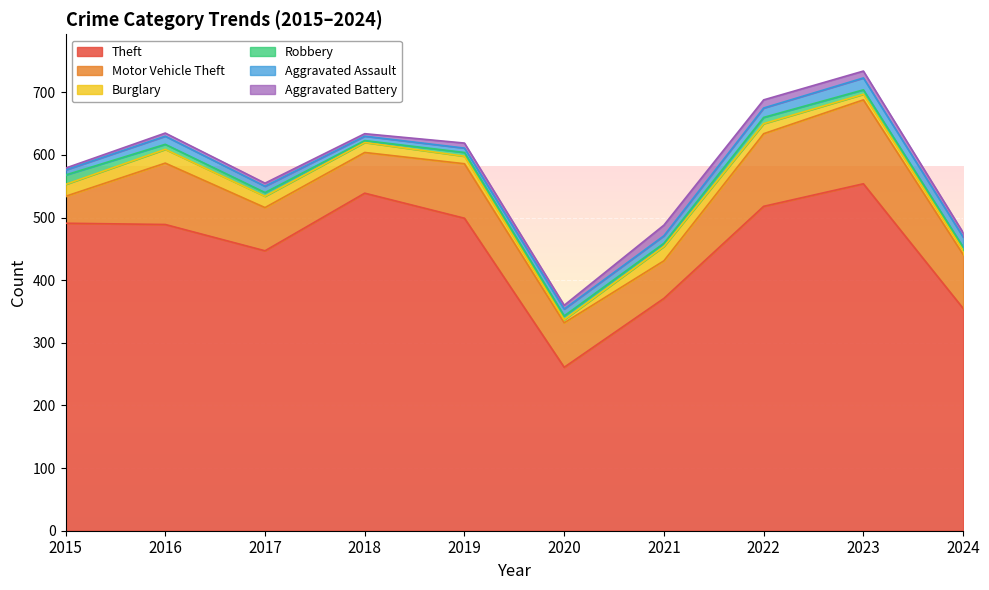

The value of Burglary at 2024 is 7. True or false?

True